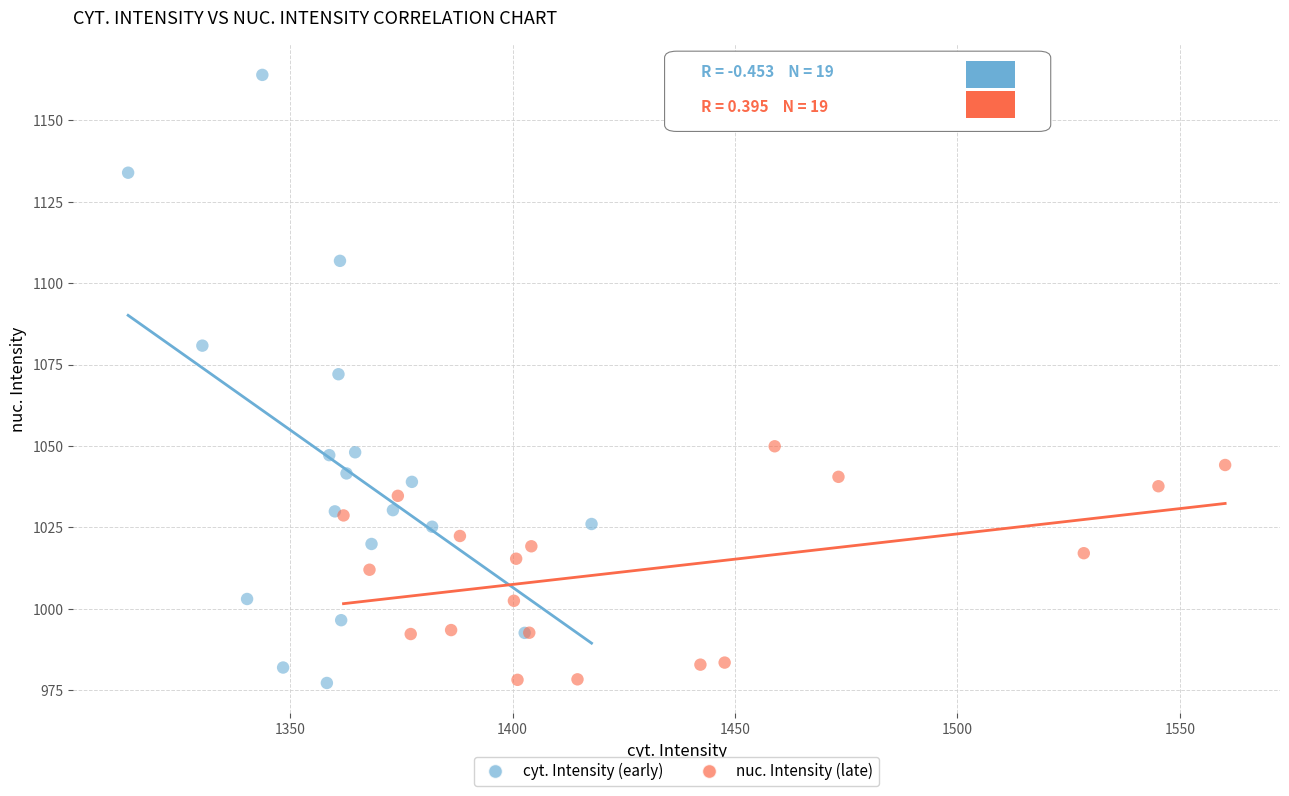

Which series contains the highest Y value?

cyt. Intensity (early)